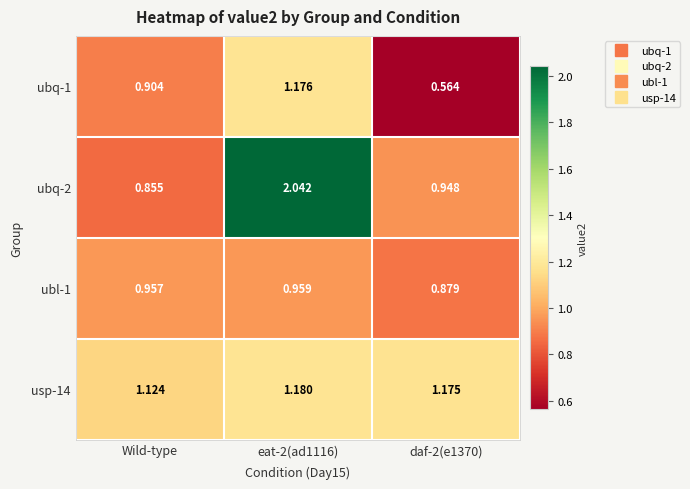

At how many categories does at least one series exceed 1?

3